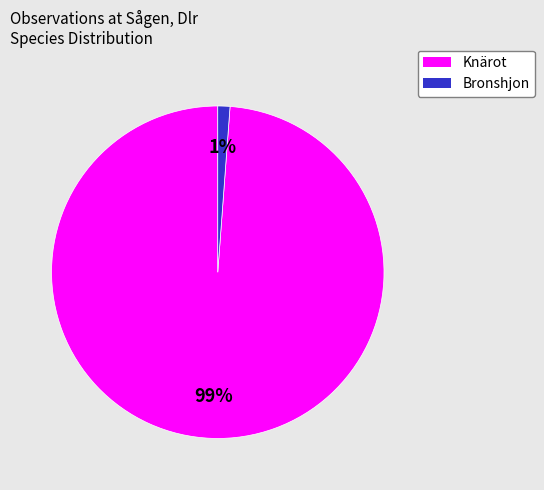

To the nearest percent, what is the average slice percentage?

50%